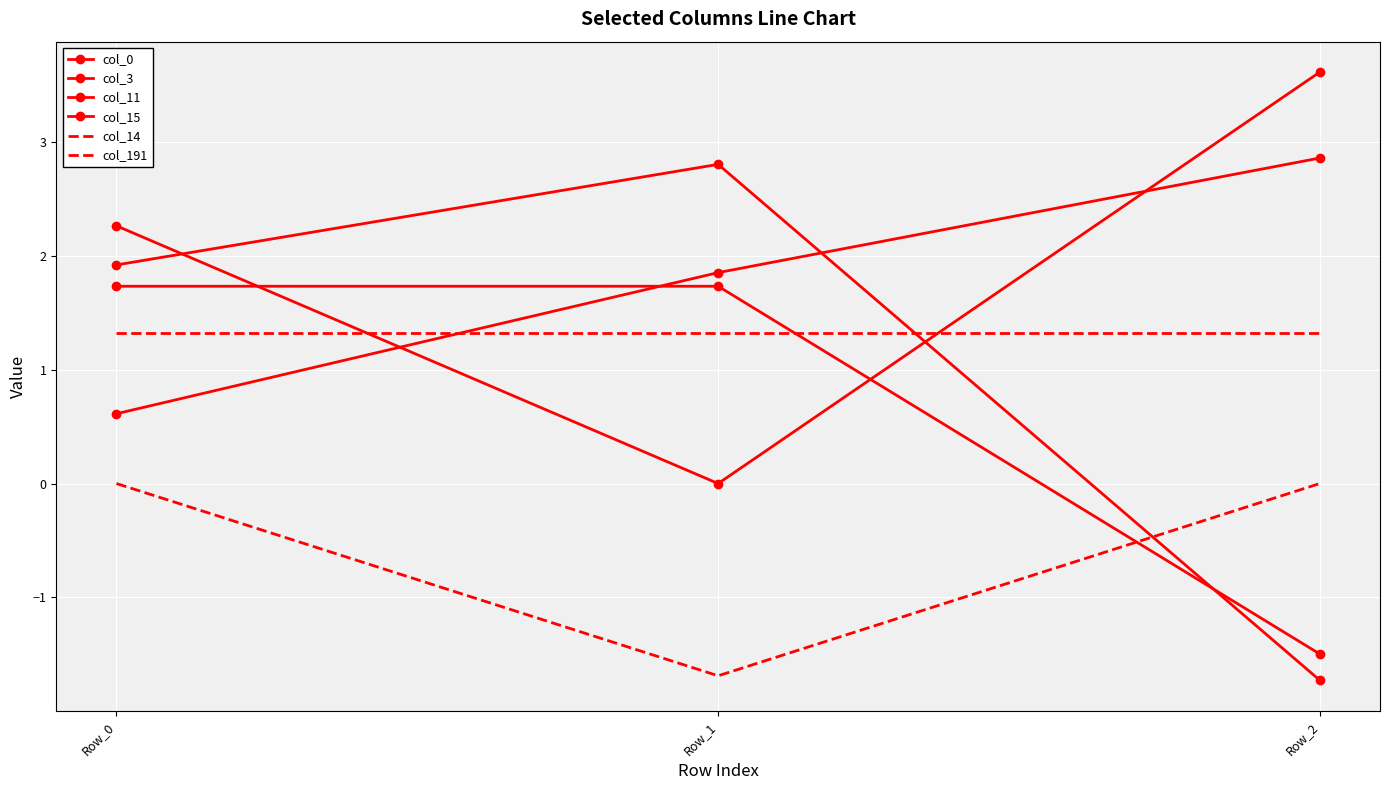

Between Row_0 and Row_1, which series saw the biggest shift?

col_3